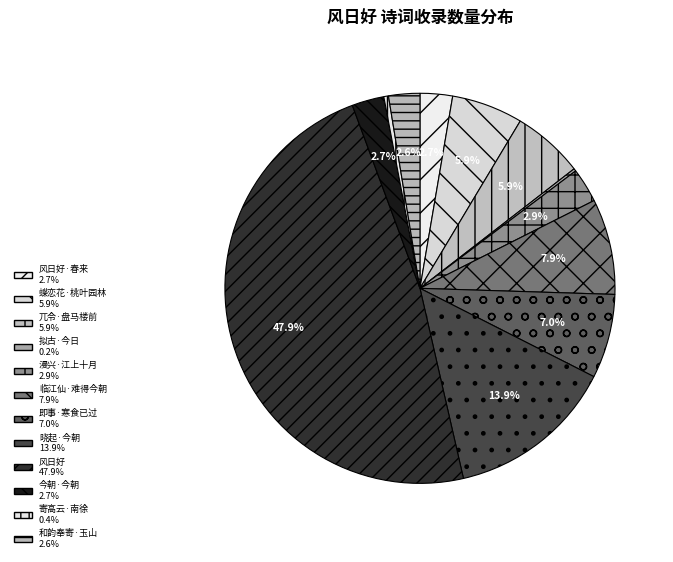

Rank the categories by value from lowest to highest.

拟古·今日风日好, 寄高云·南徐风日好, 和韵奉寄·玉山之堂风日好, 今朝·今朝风日好, 风日好·春来风雨颠, 漫兴·江上十月风日好, 兀令·盘马楼前风日好, 蝶恋花·桃叶园林风日好, 即事·寒食已过风日好, 临江仙·难得今朝风日好, 晓起·今朝风日好, 风日好